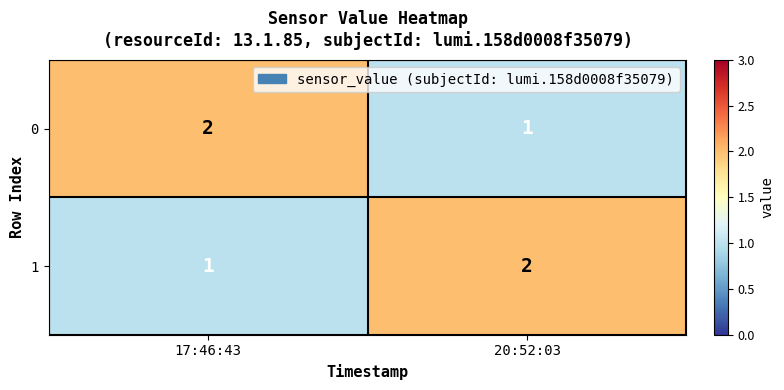

True or false: 1 has a value of 1 at 17:46:43.

True